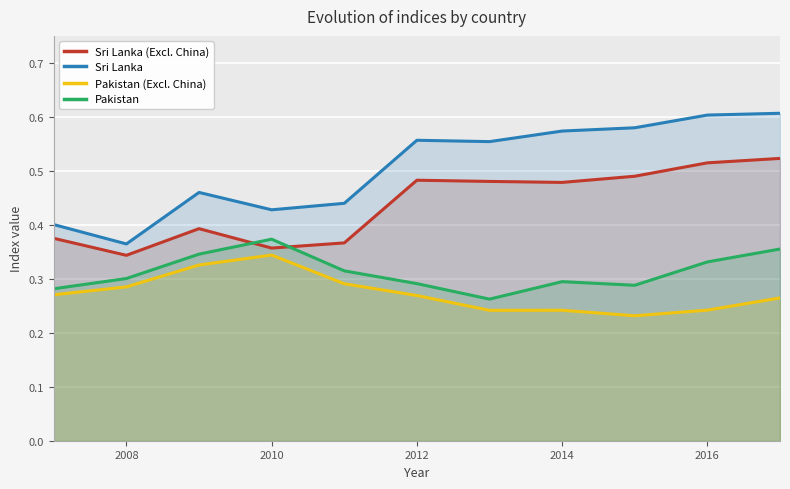

Which series changed the most between 2008 and 2012?

Sri Lanka